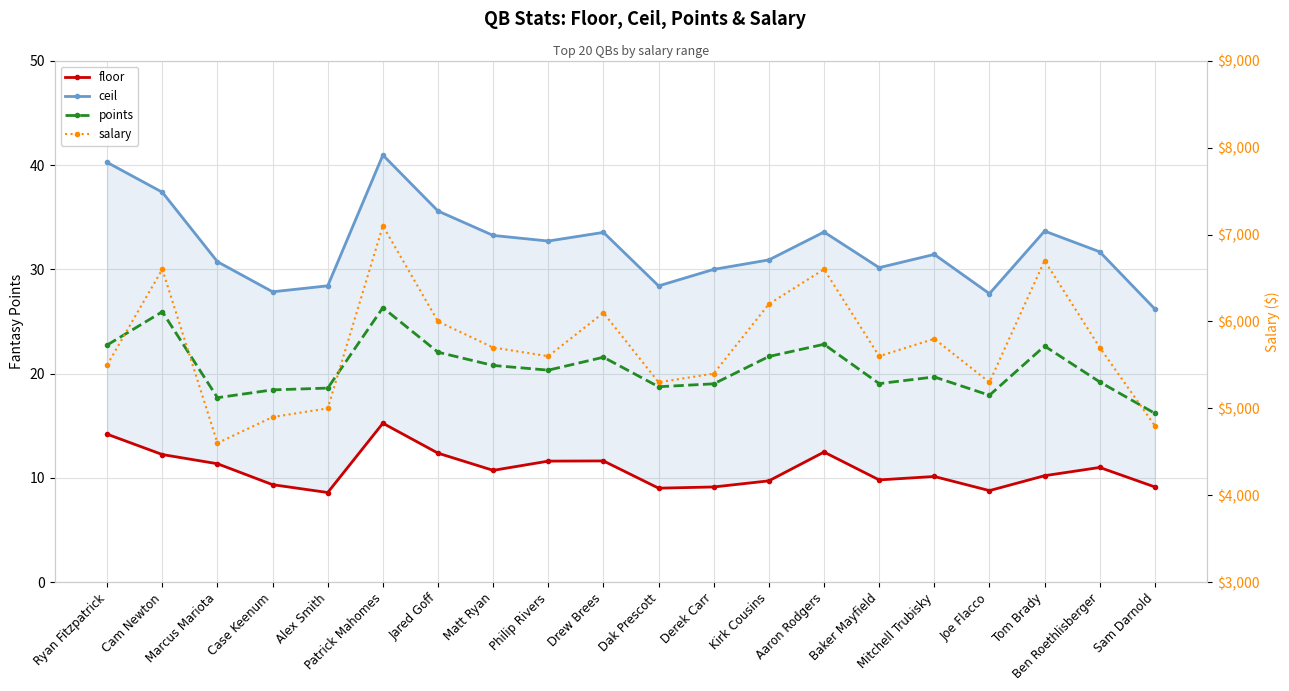

List the series in order of their peak value, lowest first.

floor, points, ceil, salary